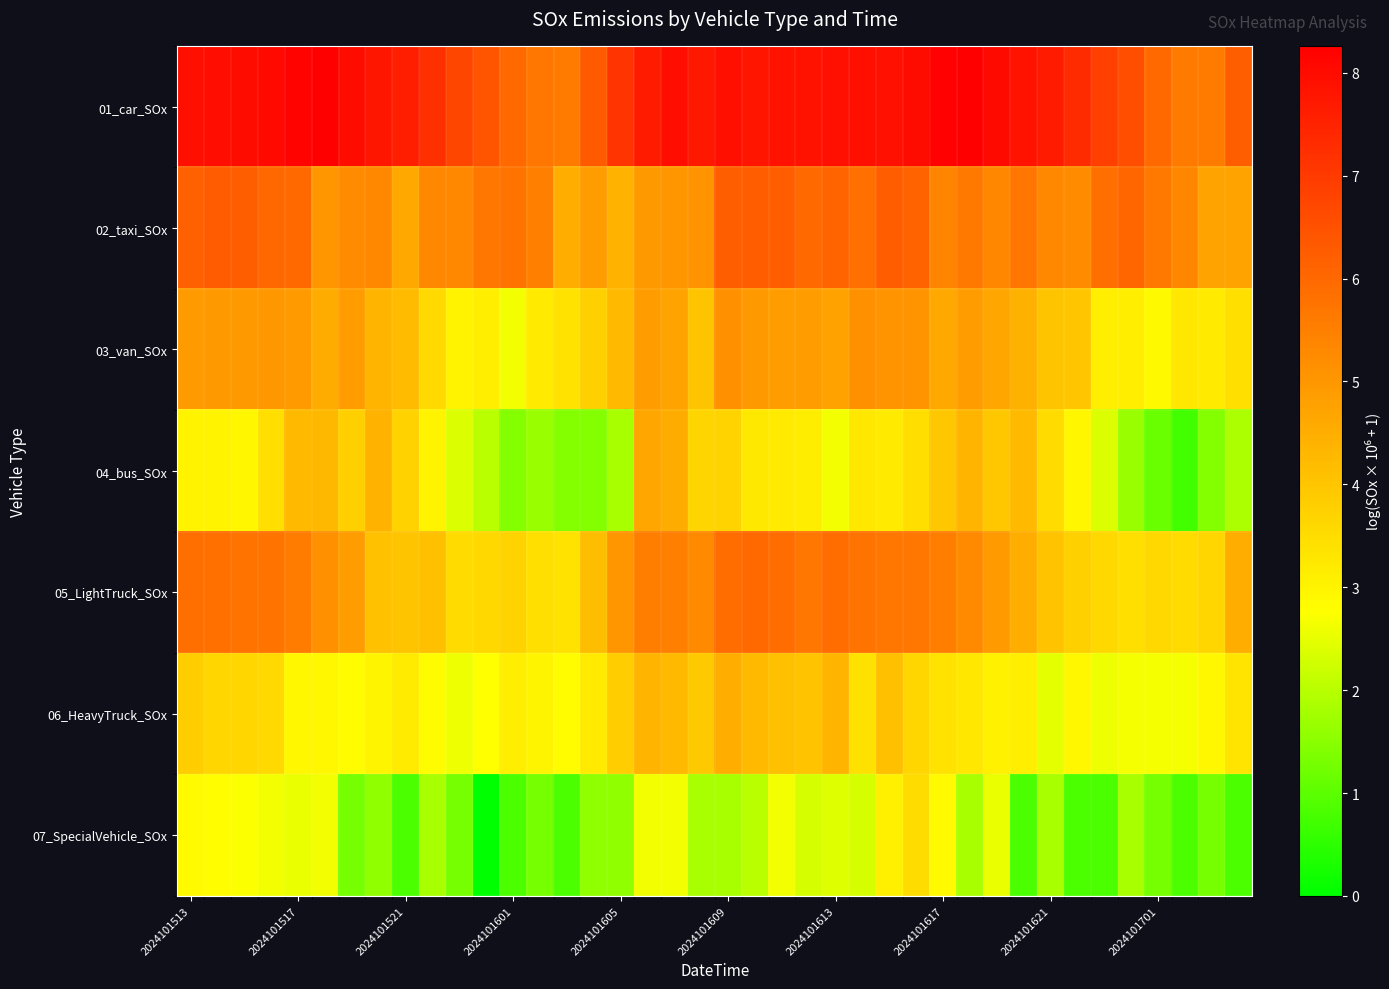

At how many categories does at least one series exceed 3?

40